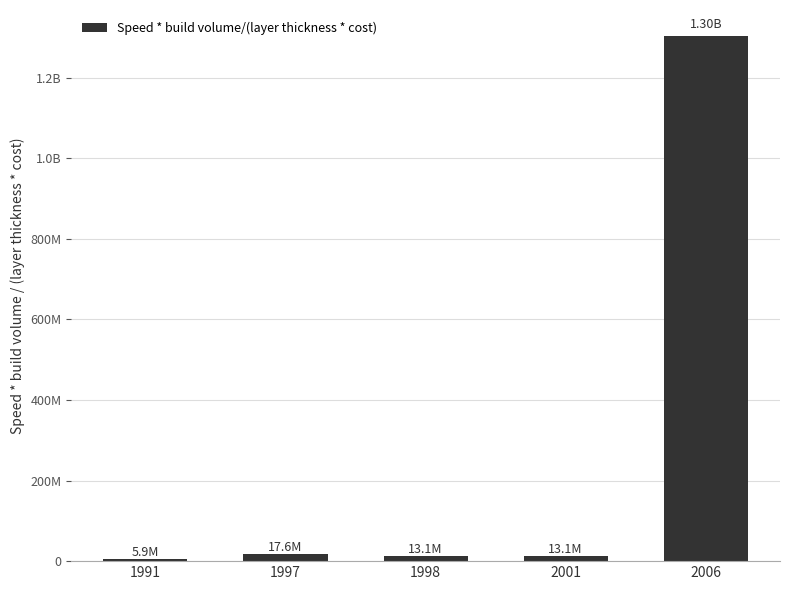

Reading right to left, list all the values displayed in this chart.

1302560591.7	13093922.3	13108742.4	17618406.5	5910265.4